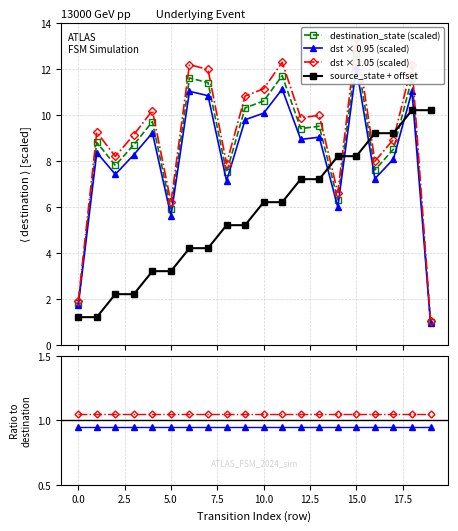

What is the lowest value of the destination_state (scaled) series?

1.0